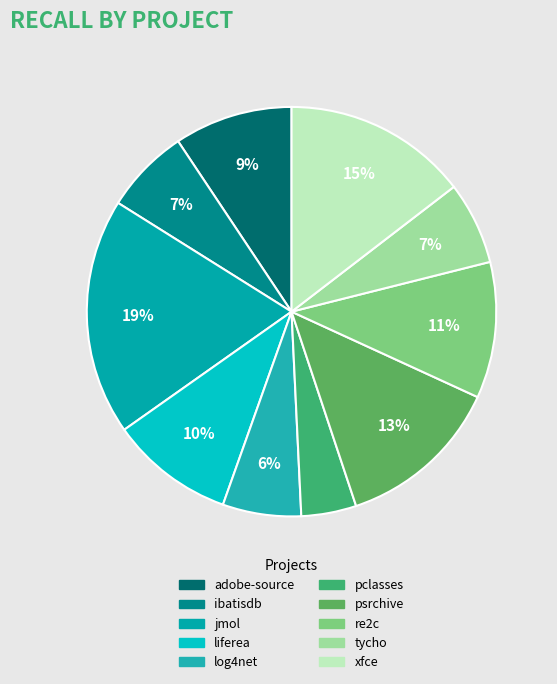

How many slices are in this pie chart?

10